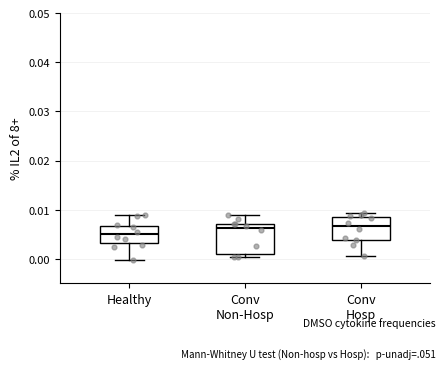

Reading left to right, transcribe this box plot: for each box, give where its median line is, the range the box spans, and where its two whiskers end, as read against the y-axis. The values are not printed on the chart, so give them approximately, as read against the axis.

Healthy: median 0.005, box 0.003 to 0.007, whiskers 0.000 to 0.009
Conv Non-Hosp: median 0.006, box 0.001 to 0.007, whiskers 0.000 to 0.009
Conv Hosp: median 0.007, box 0.004 to 0.009, whiskers 0.001 to 0.009 (just above the box's upper edge)